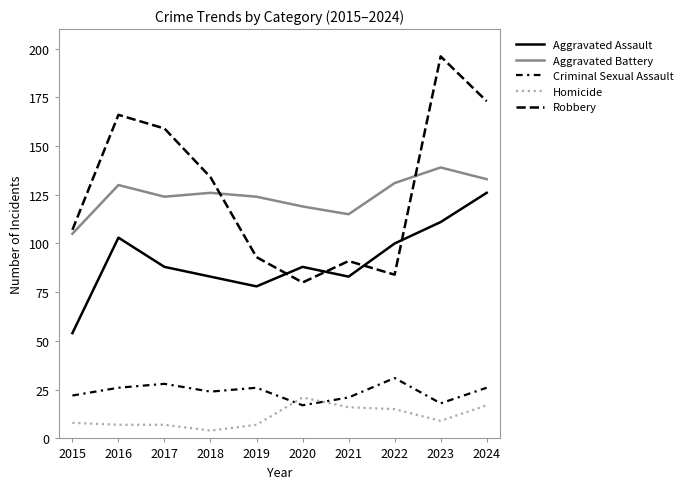

How many lines are shown in the chart?

5